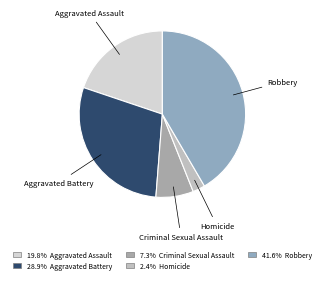

Rank the categories by value from highest to lowest.

Robbery, Aggravated Battery, Aggravated Assault, Criminal Sexual Assault, Homicide